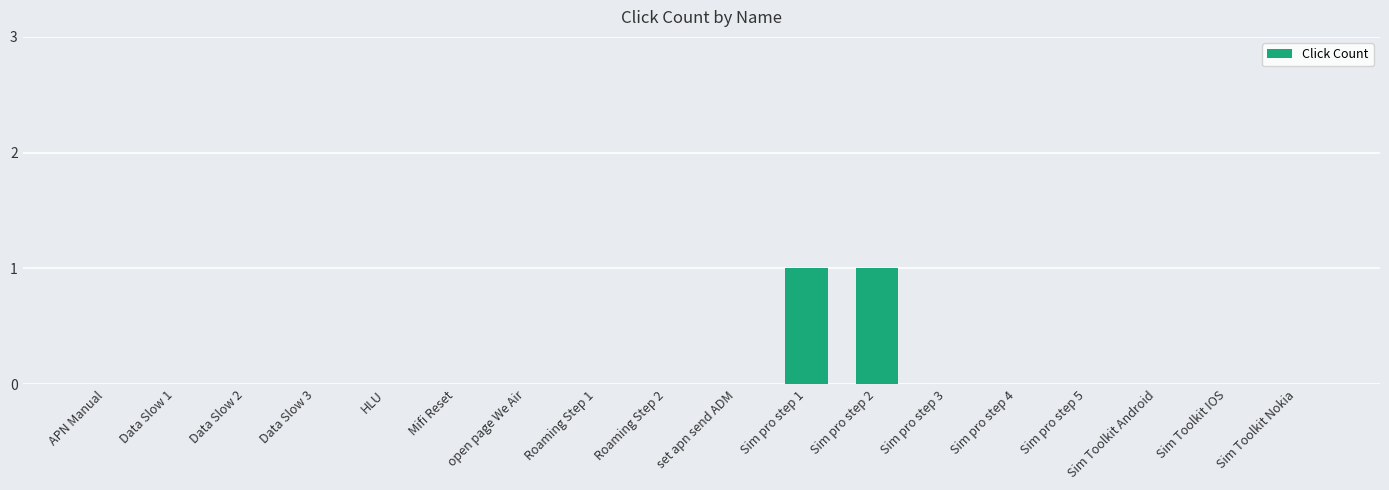

What is the change in value from Data Slow 3 to Sim pro step 2?

+1